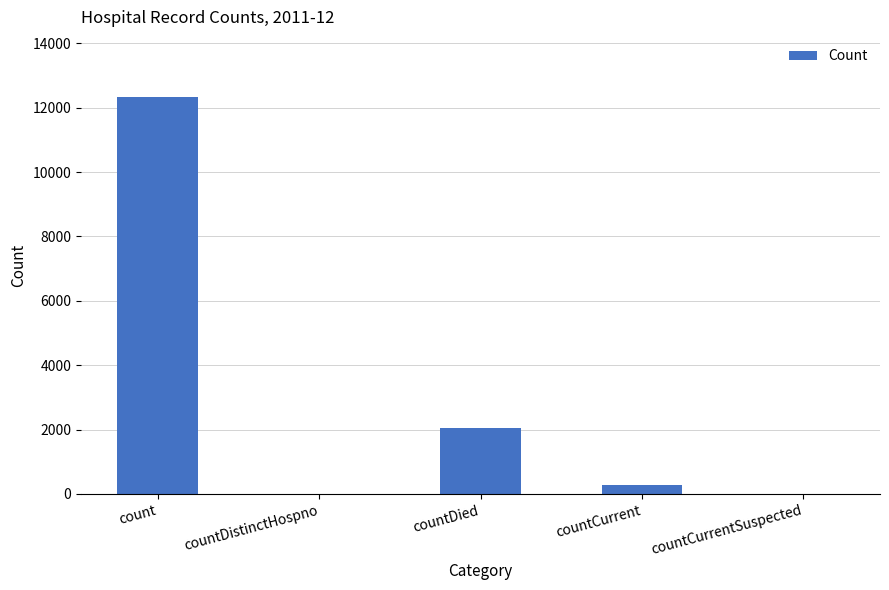

At which label does the data first exceed 269?

count